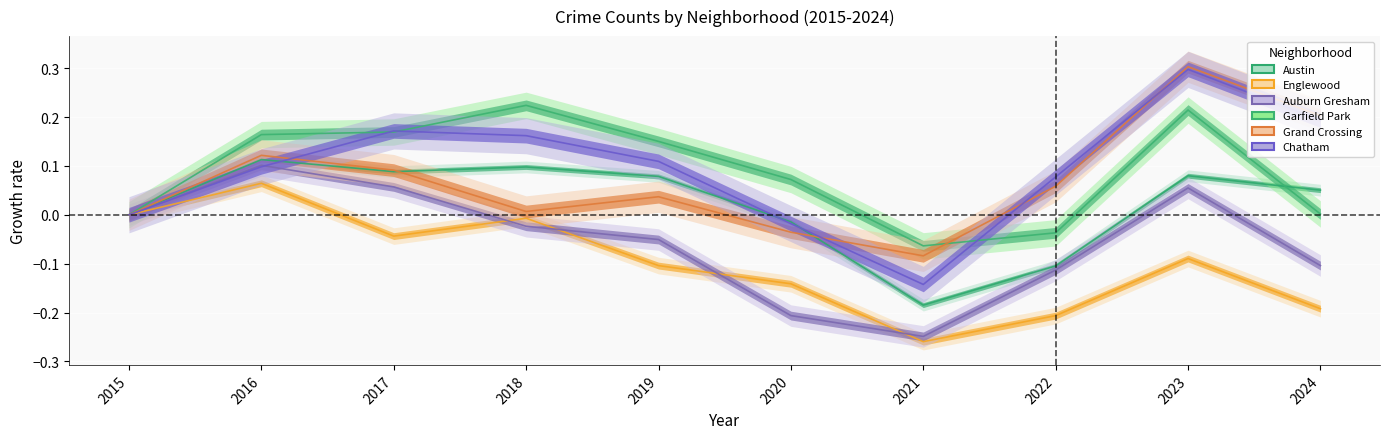

Is the value of Auburn Gresham at 2022 greater than the value of Garfield Park at 2019?

No